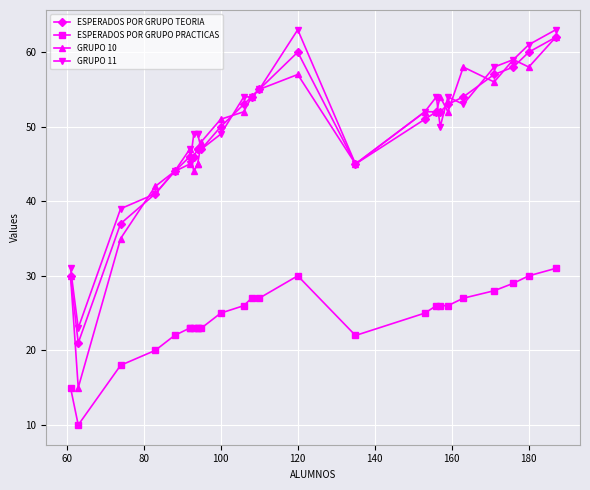

How many data points does each series have?

26